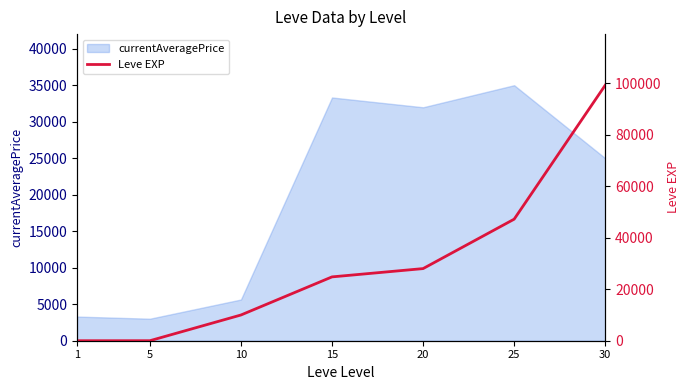

How many values exceed 24790?

3